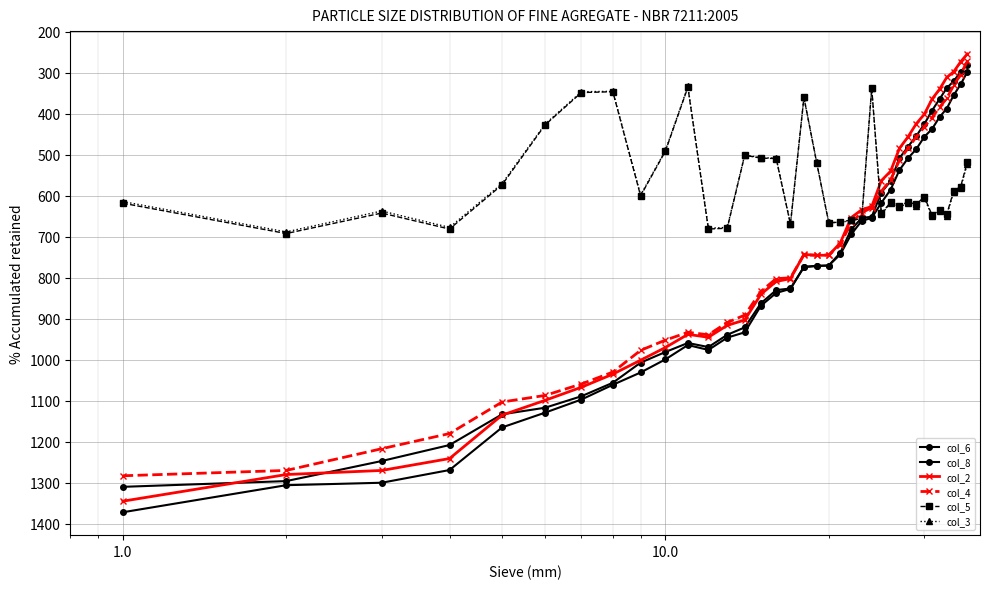

How many categories are shown in the chart?

36